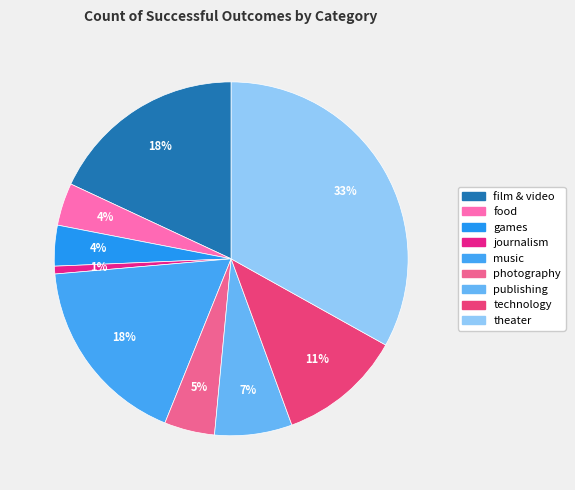

Is it true that games is 1% of the pie?

False